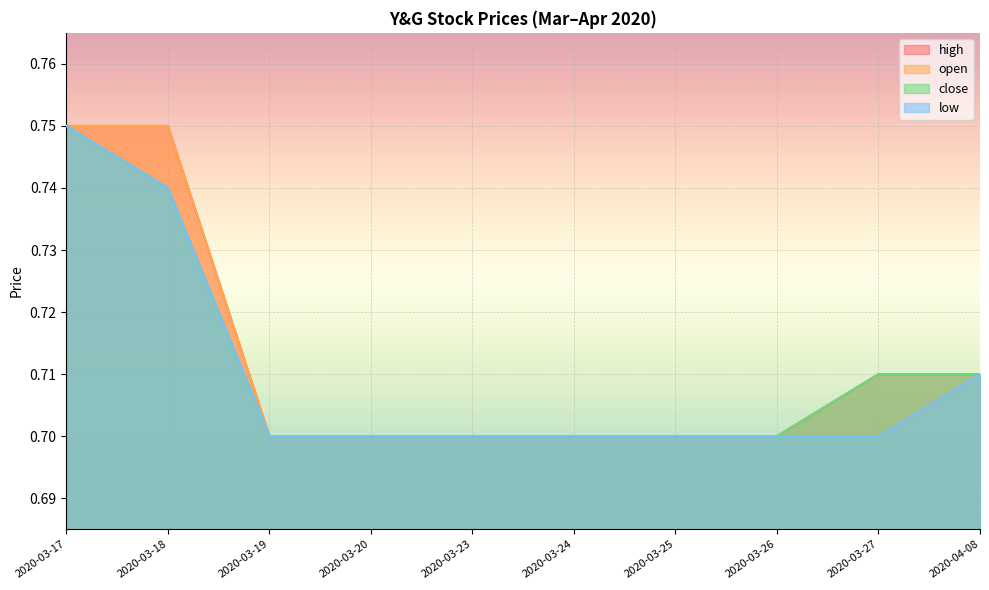

Rank the series at 2020-03-19 from highest to lowest value.

high, open, close, low